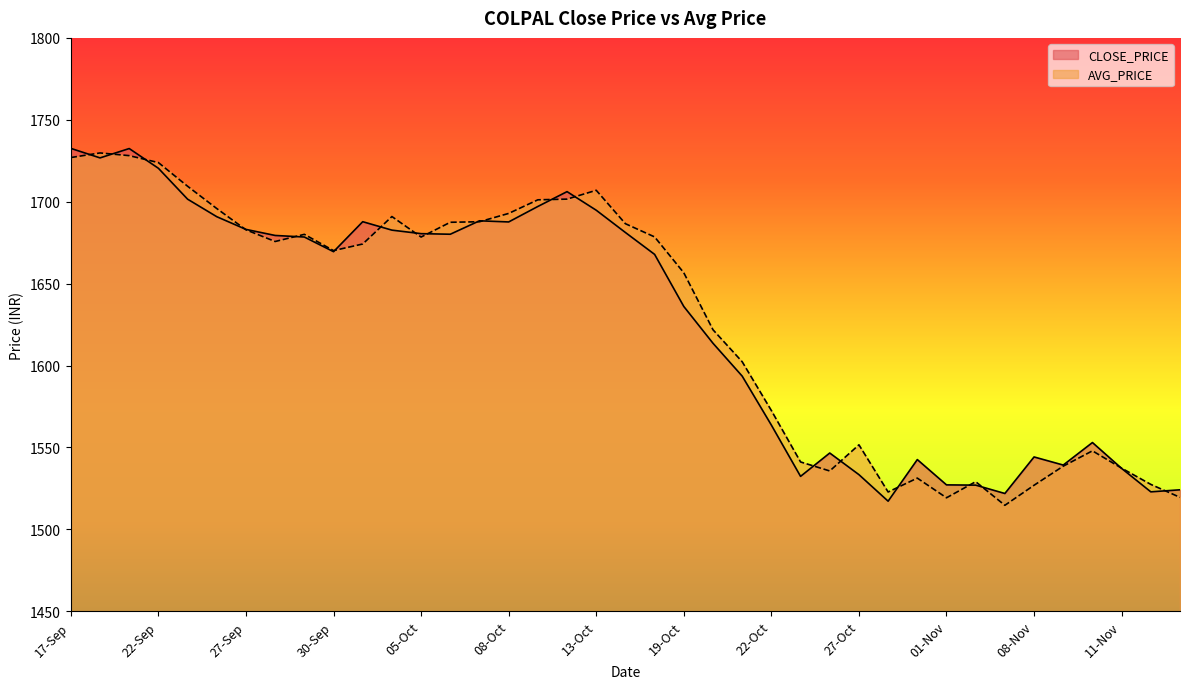

What is the label of the 31st point from the left?

01-Nov